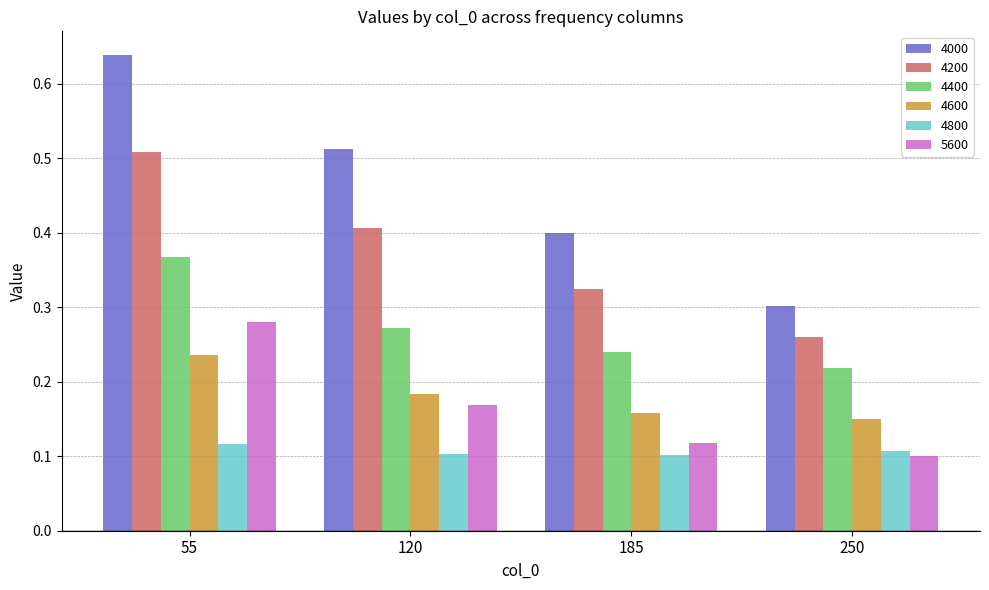

How many groups of bars are there?

4